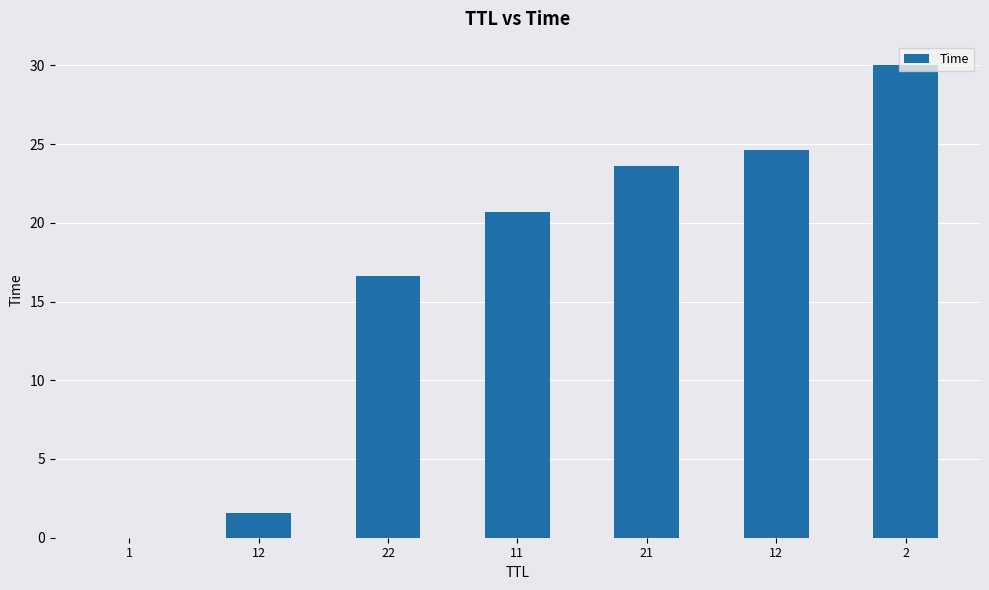

How many categories are shown in the chart?

7